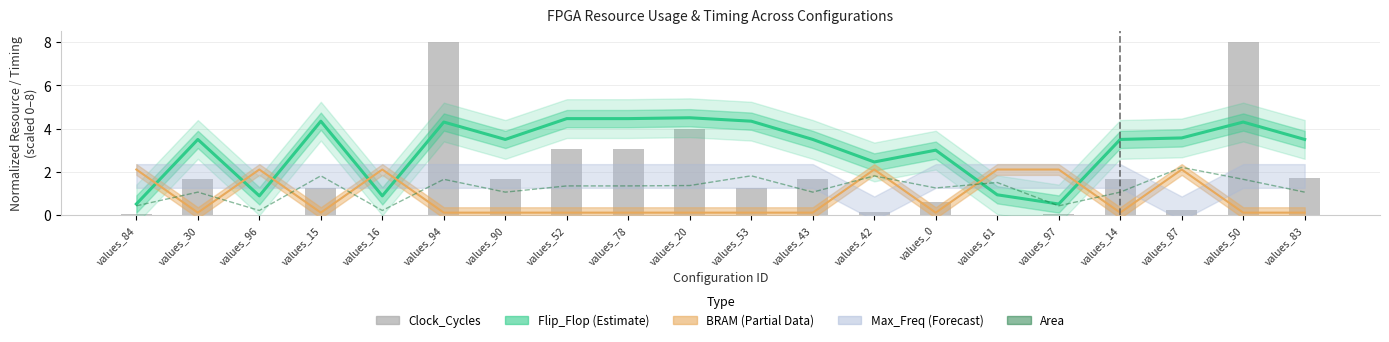

Where is Area nearest to the value 1?

values_30